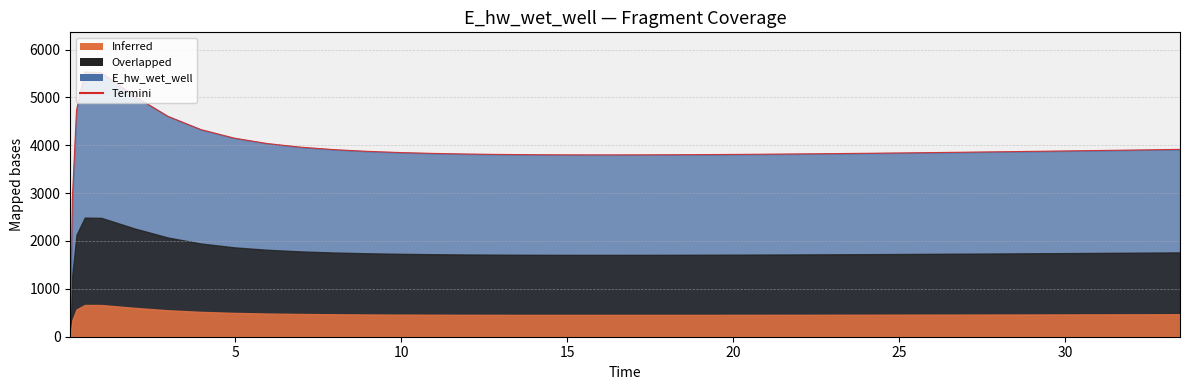

True or false: the data has more than 0 interior local peaks.

True